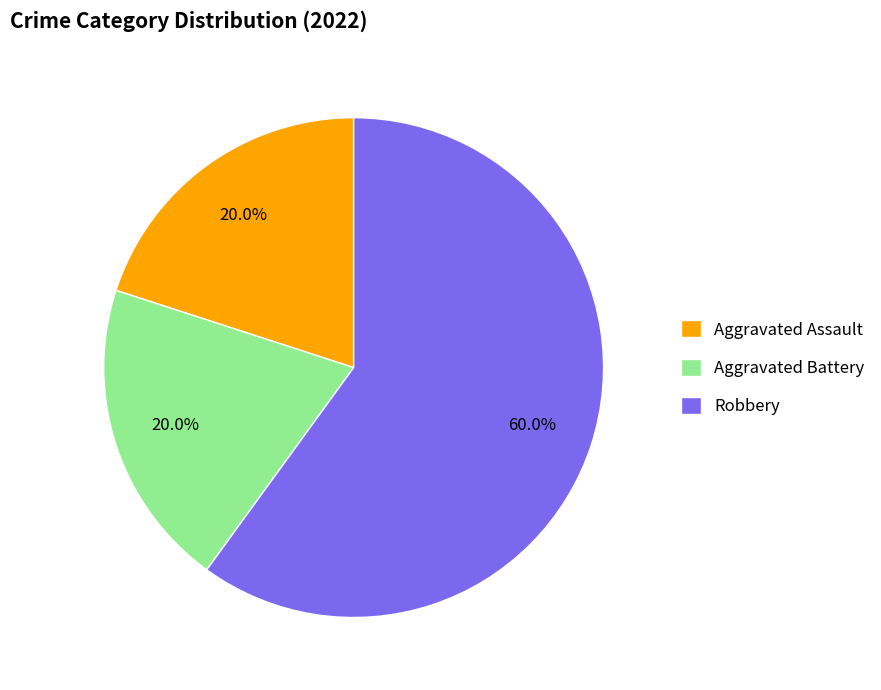

Which has a higher value, Aggravated Assault or Robbery?

Robbery